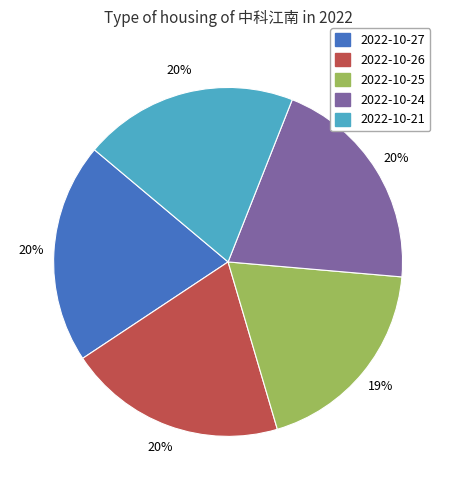

Is there any slice that represents more than half of the pie?

No